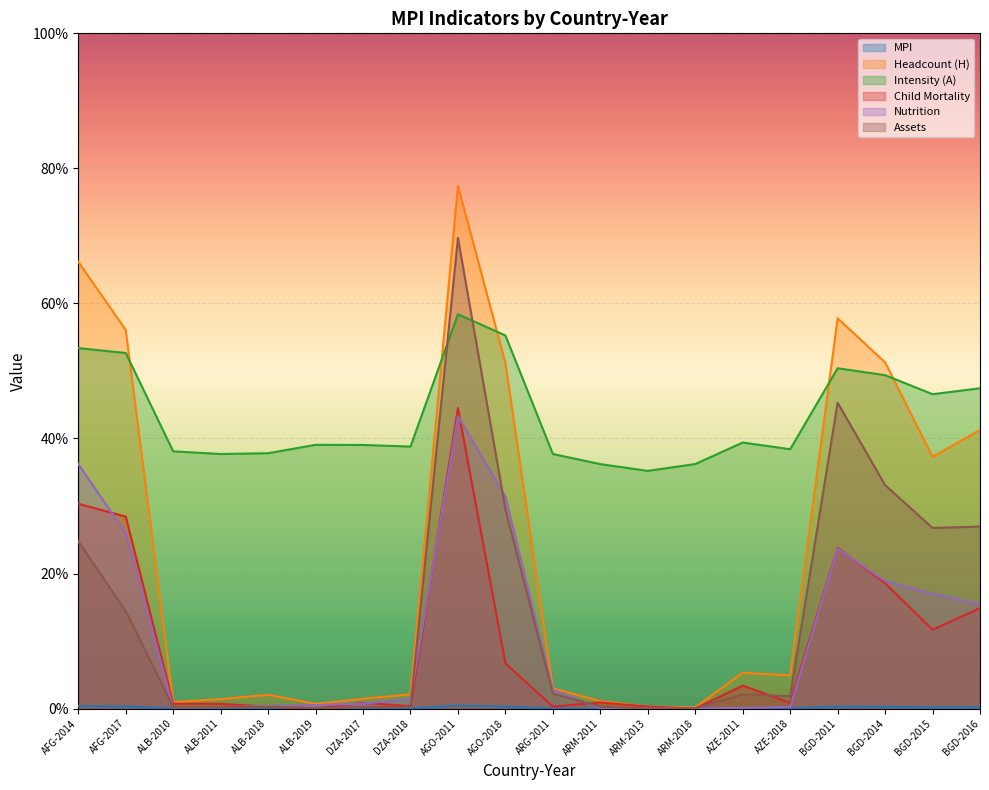

How many times do Assets and Nutrition cross each other?

4